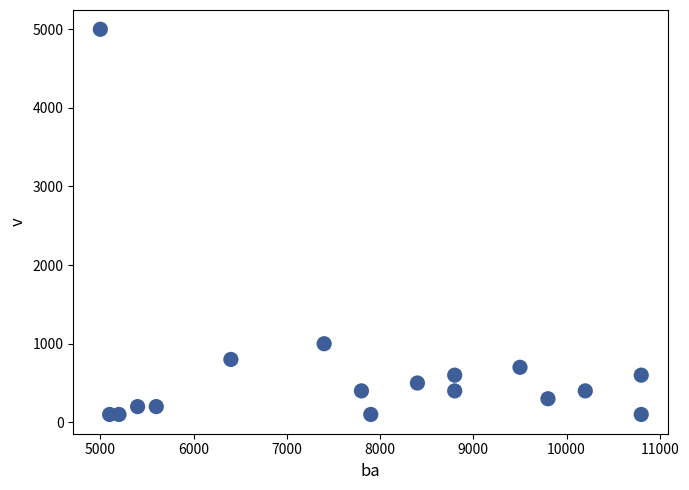

What Y value in the scatter plot is closest to 2550?

1000